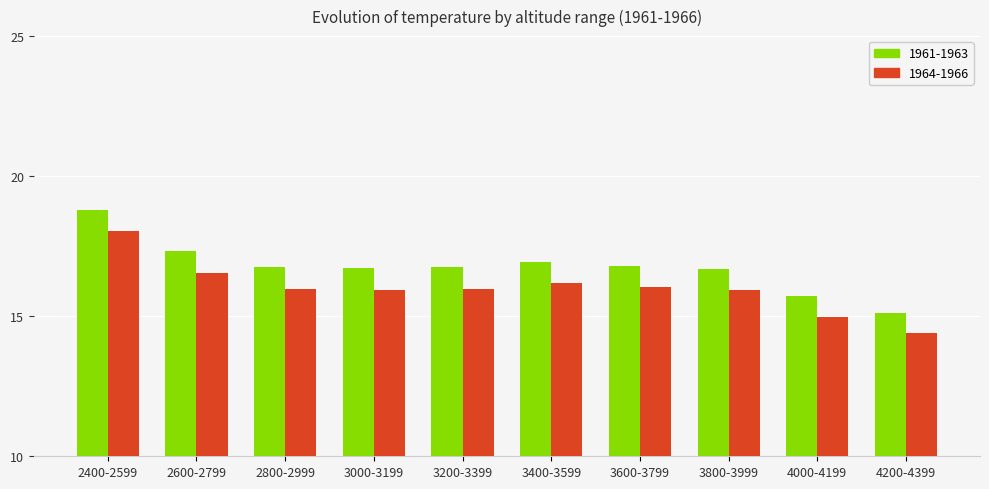

Which series has the largest total across all categories?

1961-1963